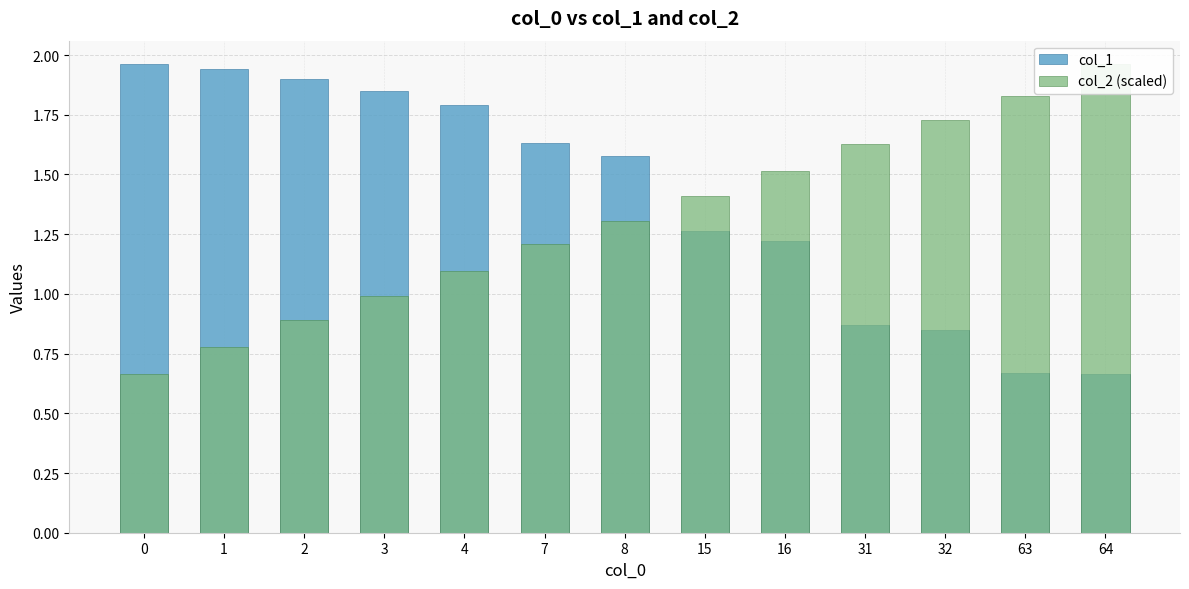

Where does the col_2 (scaled) series first go above 1?

4